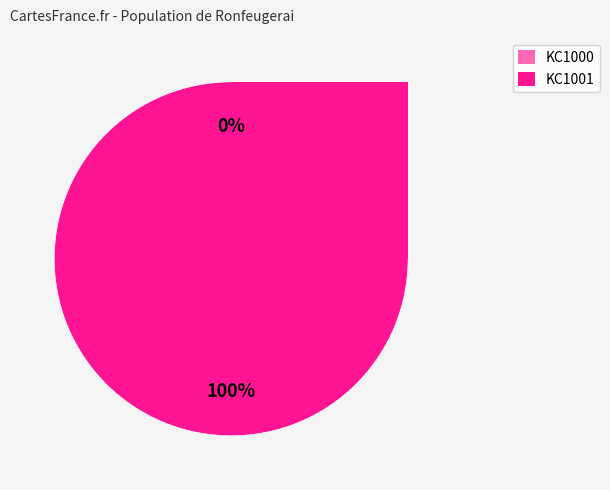

To the nearest percent, what is the difference between the largest and smallest slice percentages?

100%